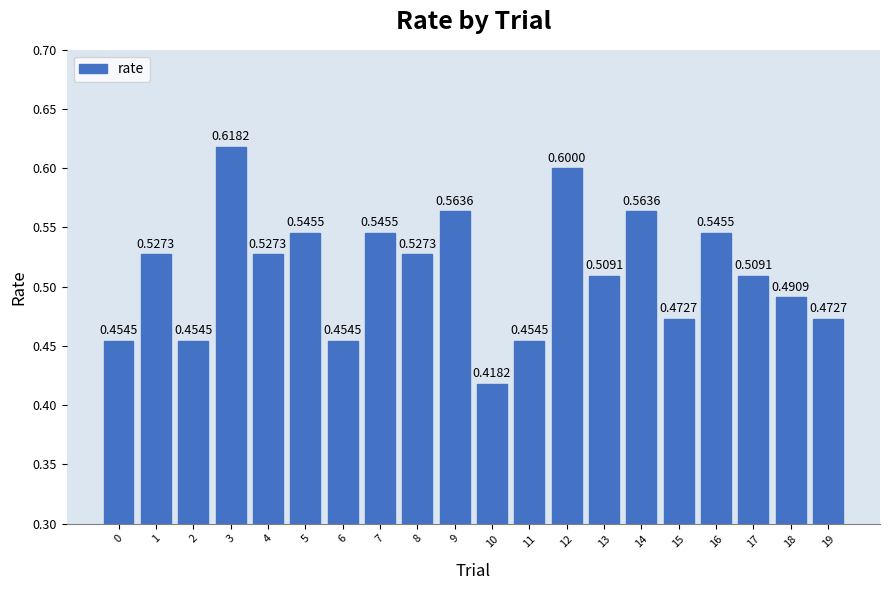

How many distinct data groups are displayed?

1